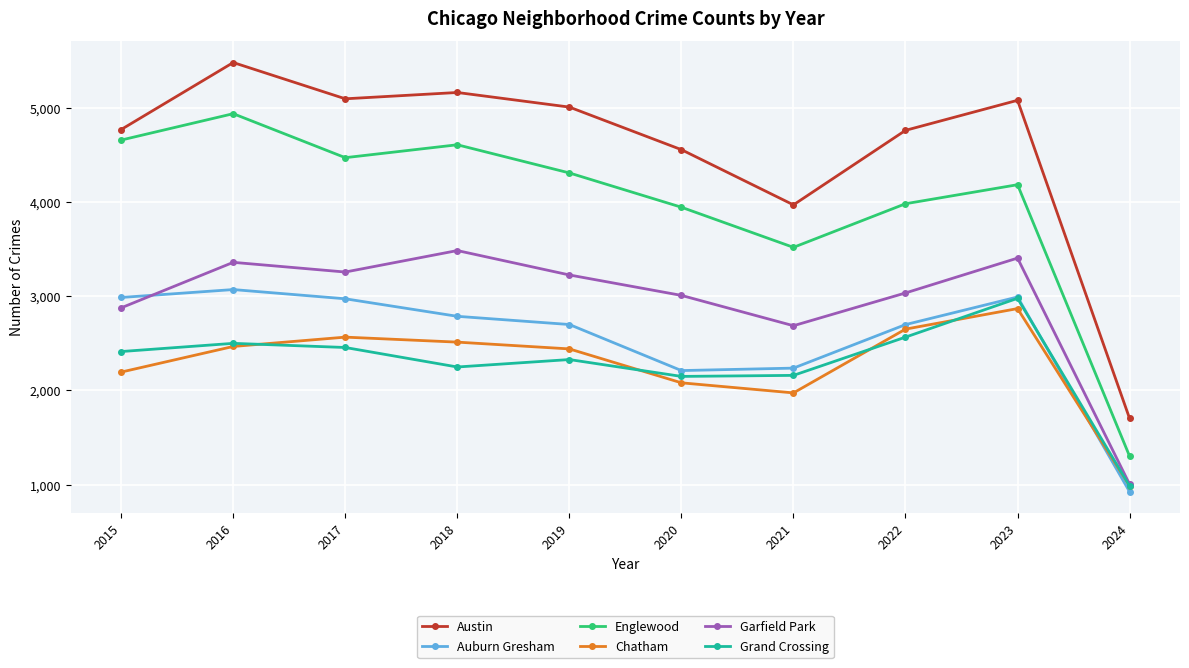

What is the value of the Austin point at the 1st from the left?

4770